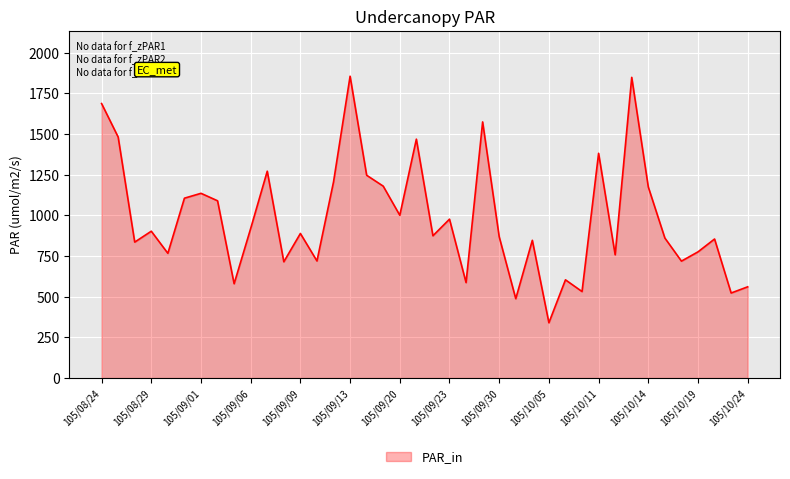

What is the difference between the maximum and minimum values?

1516